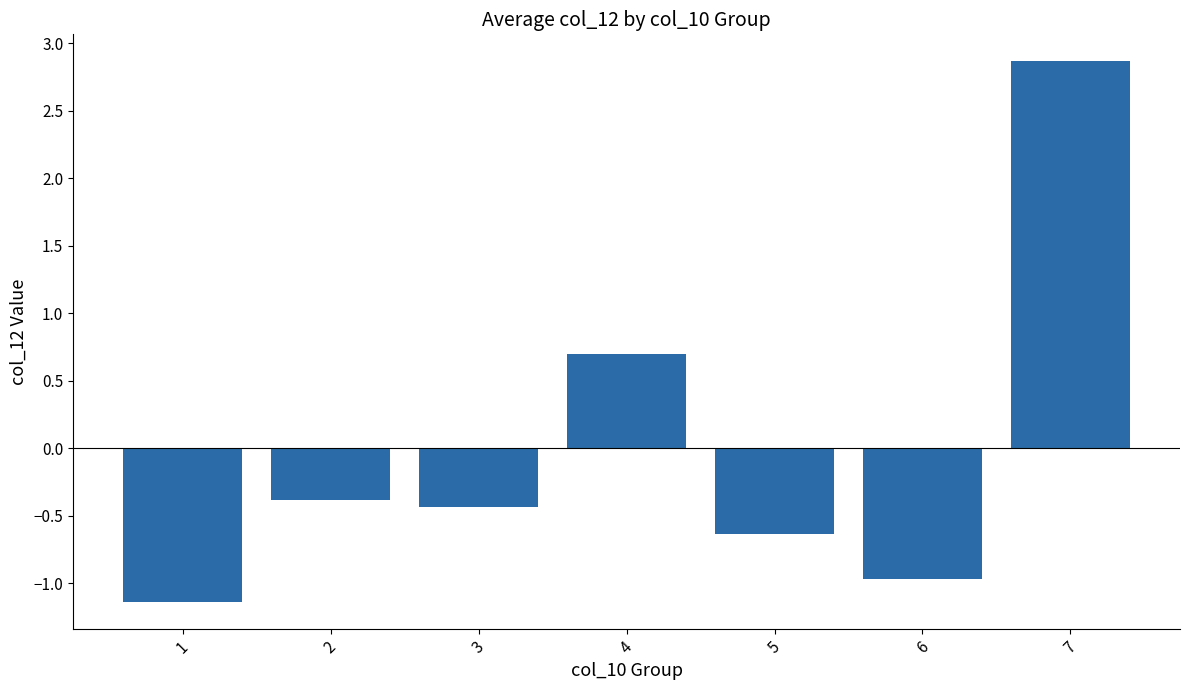

True or false: the data shows -0.5 at 1.

False